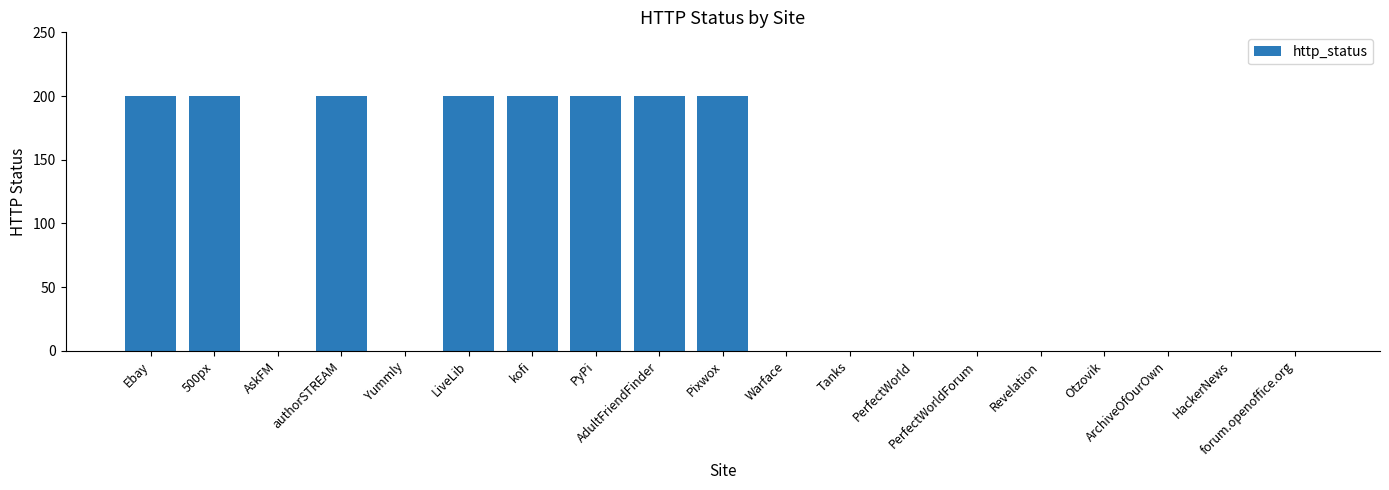

Are the bars grouped side by side (vs. stacked)?

No